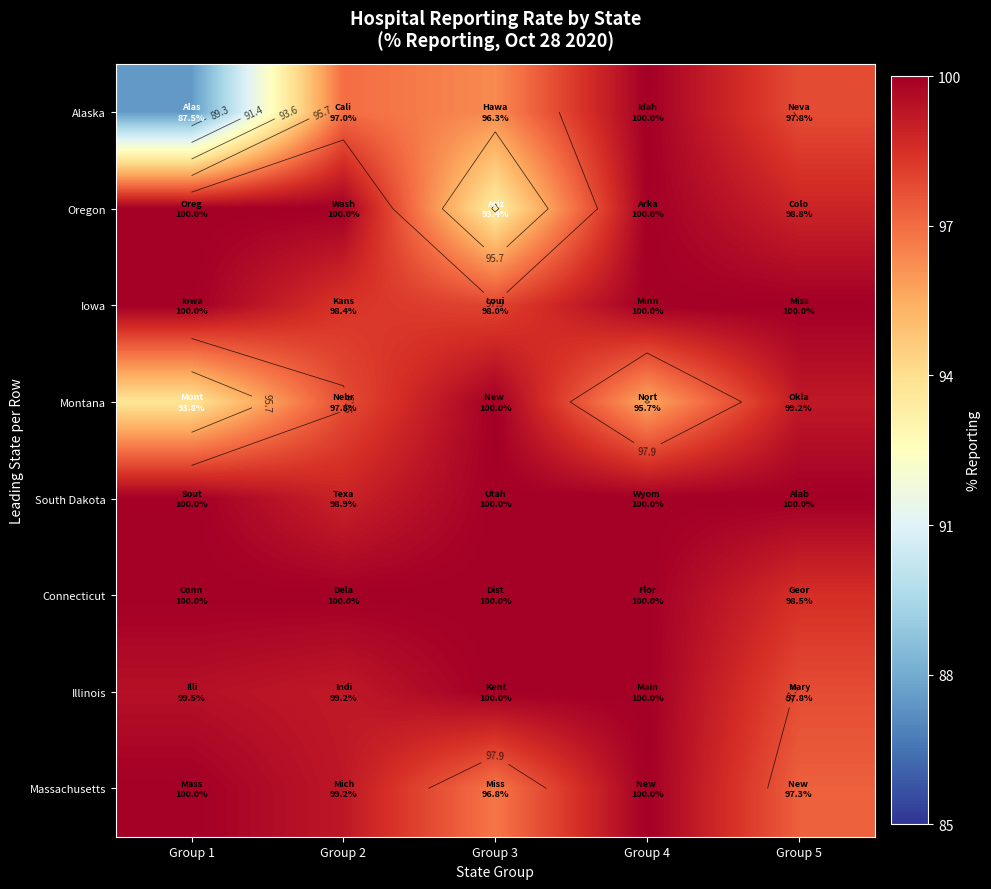

The Oregon series shows 93.4 at Group 3. True or false?

True